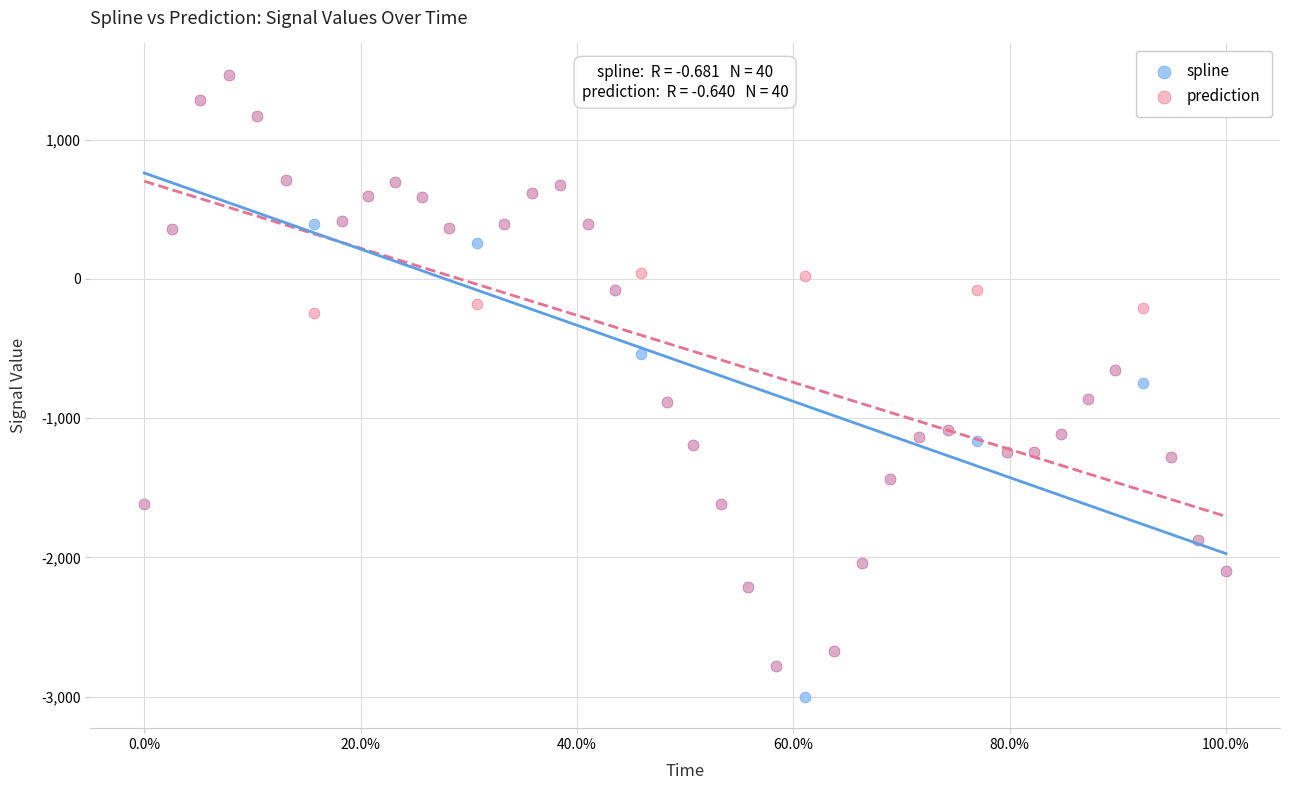

What are all the series names shown in the legend?

spline, prediction